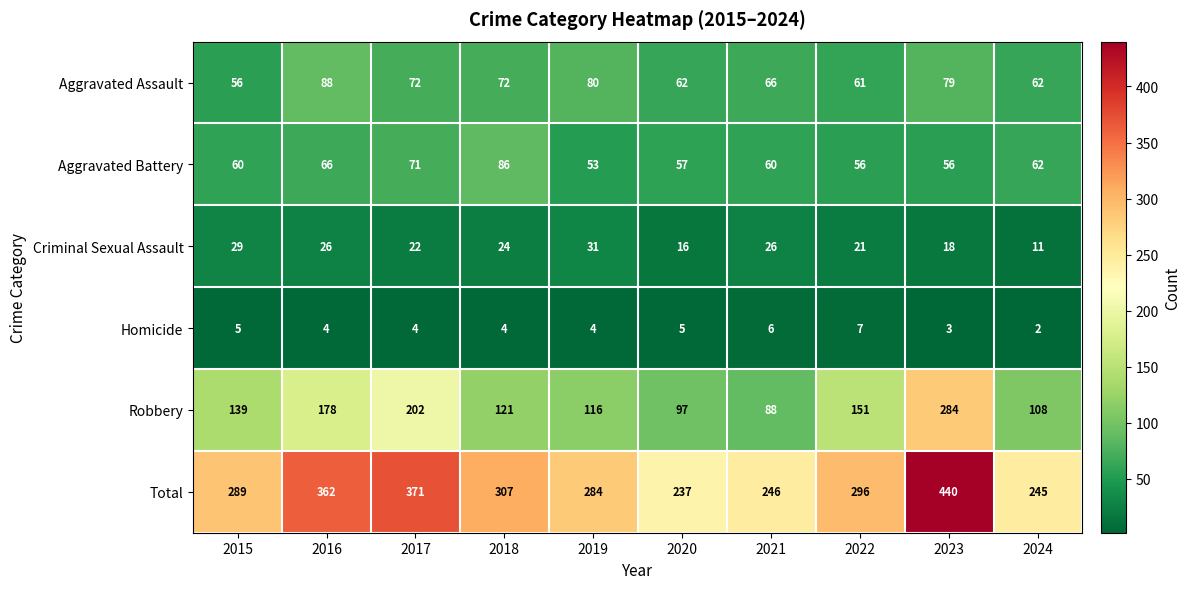

Which series has the largest total across all categories?

Total